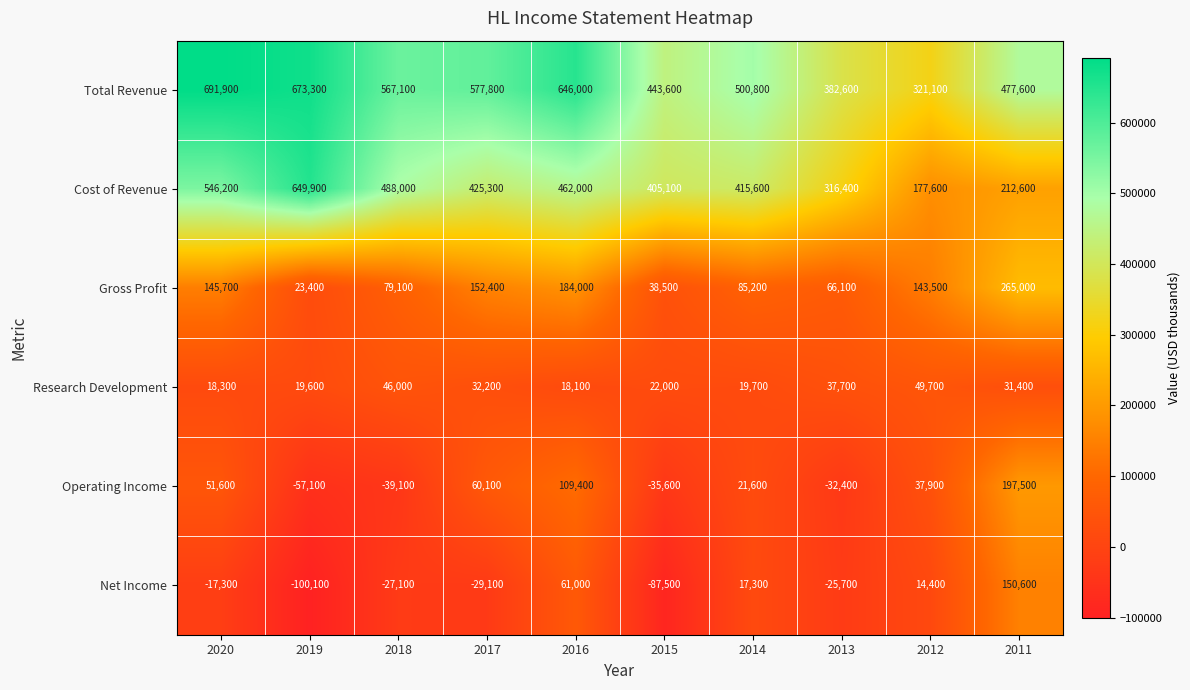

What is the difference between the maximum and minimum values in the Gross Profit series?

241600